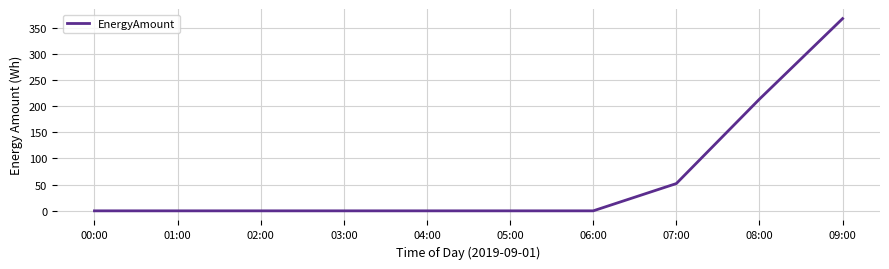

What position from the right is 03:00?

7